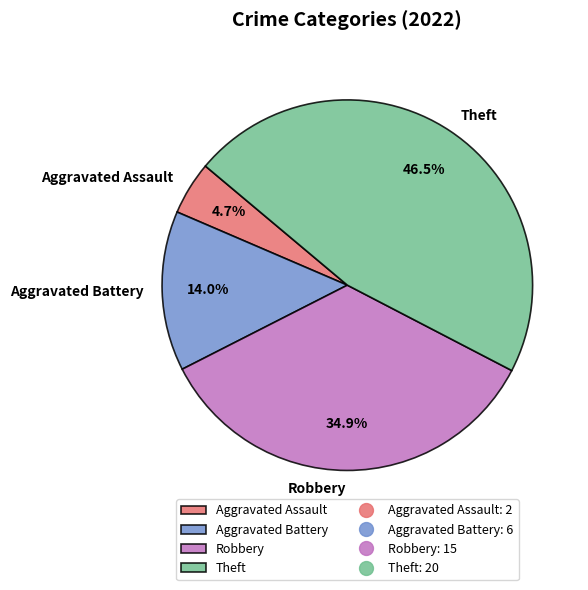

How much of the chart is everything except Robbery?

65.1%